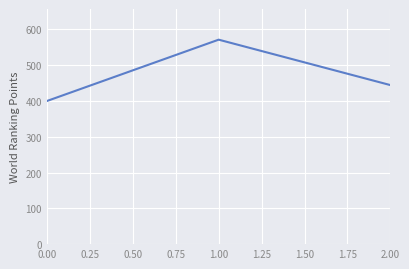

Rank the categories by value from lowest to highest.

0.00, 2.00, 1.00